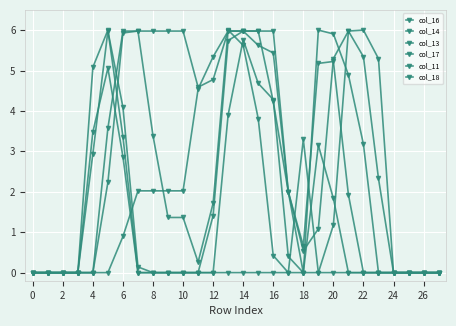

How many lines are shown in the chart?

6